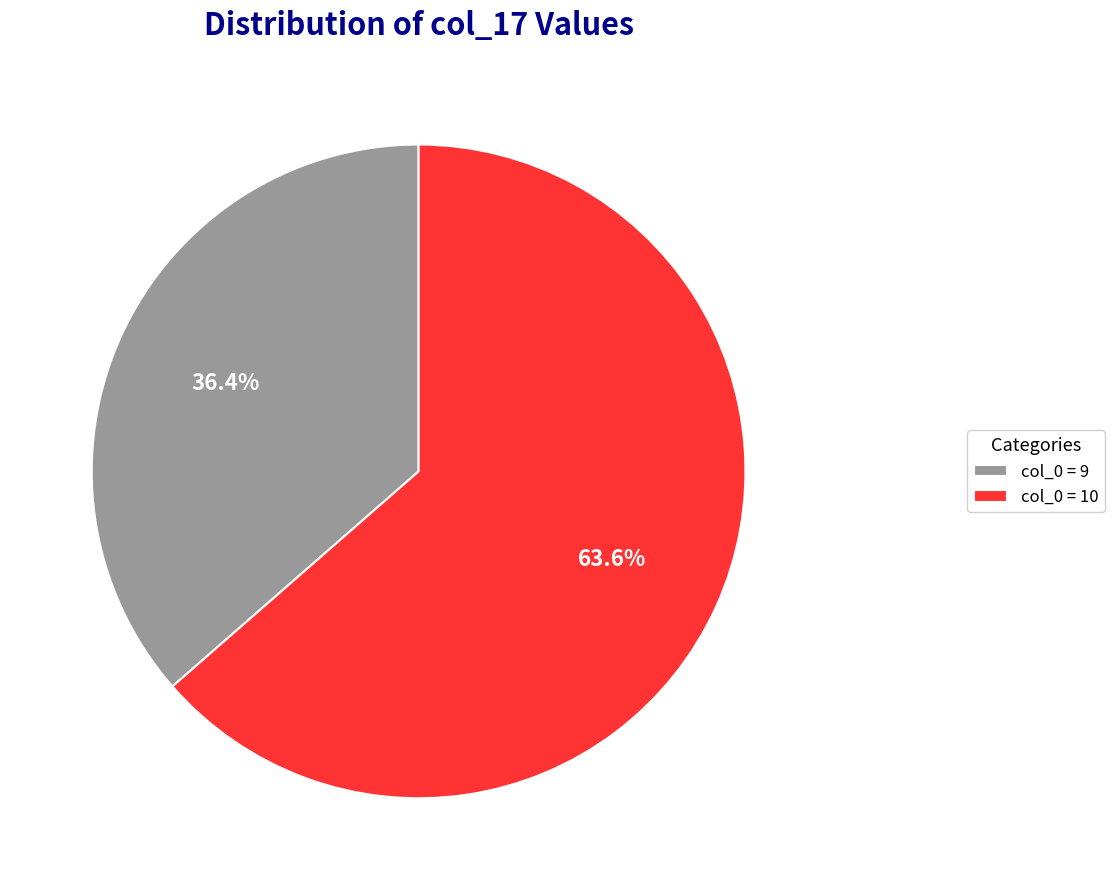

Is there any slice that represents more than half of the pie?

Yes